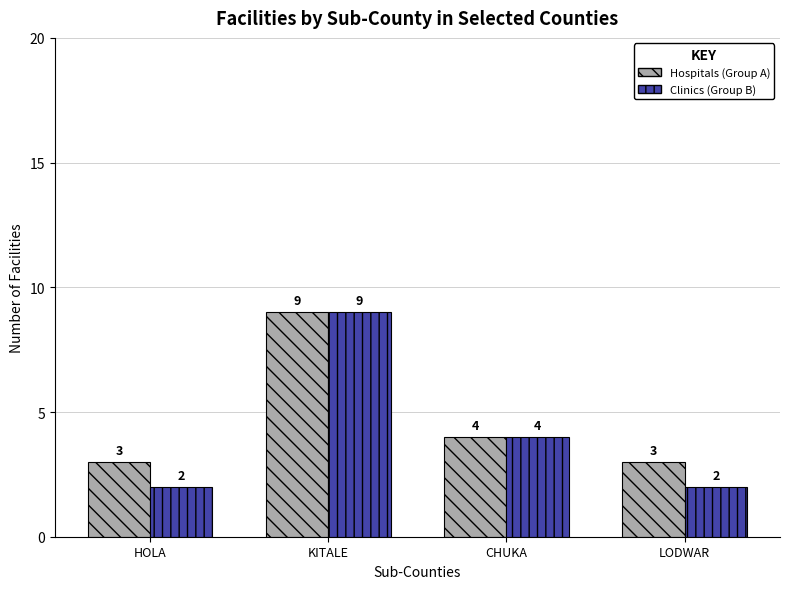

Are the bars horizontal?

No